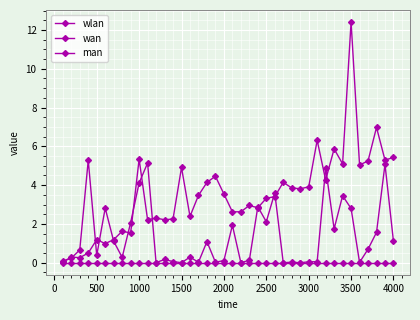

Does the chart have visible grid lines?

Yes